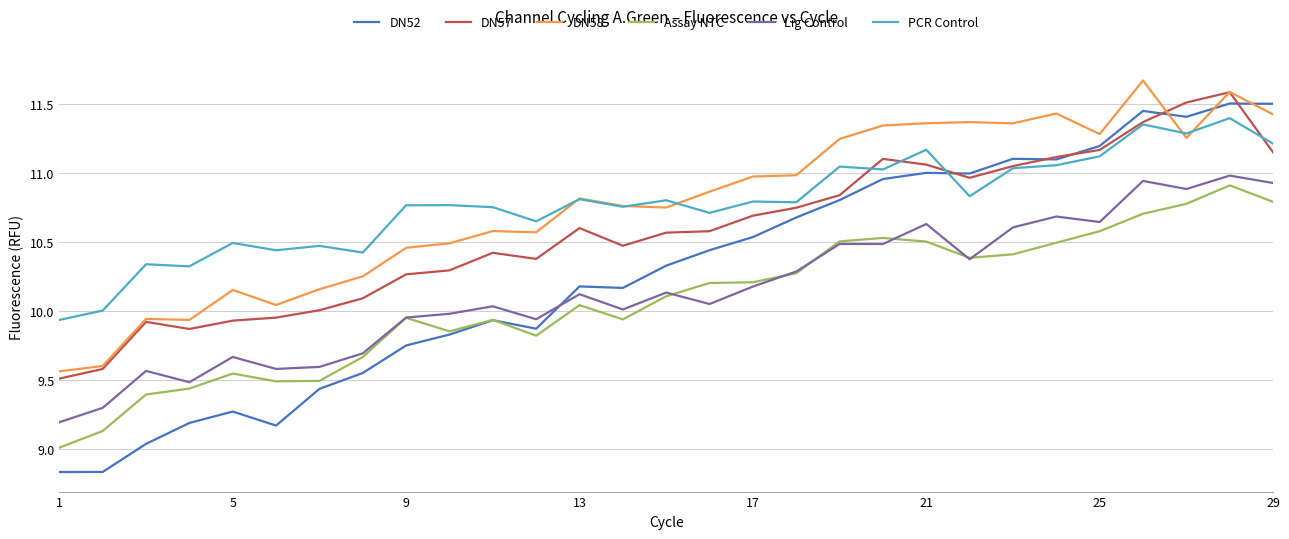

Which series has the widest spread of values?

DN52